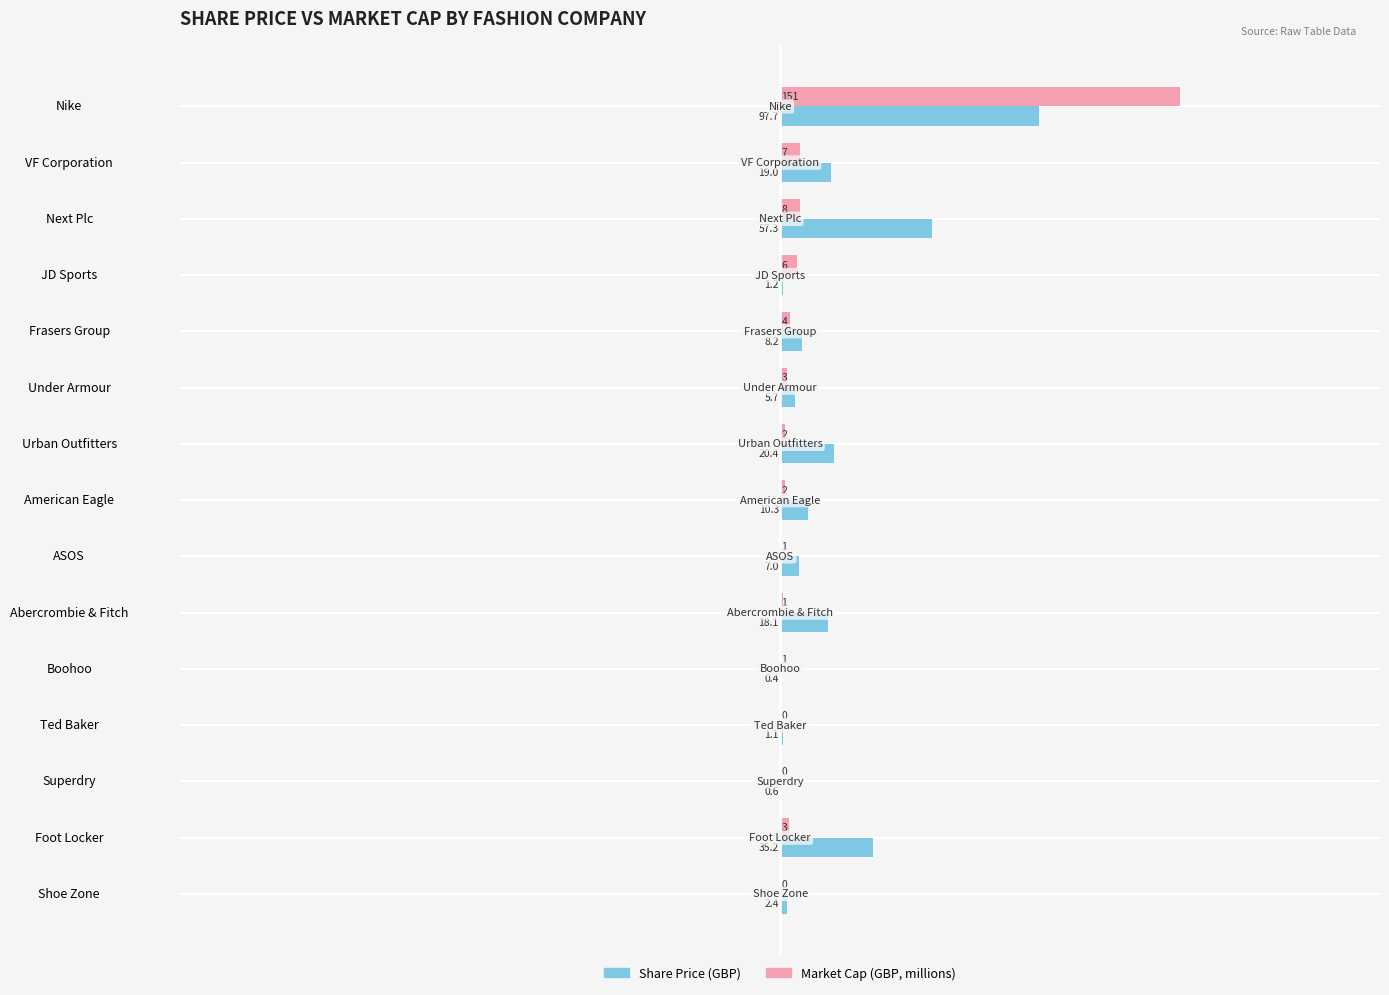

At which category is the sum across all series the highest?

Nike